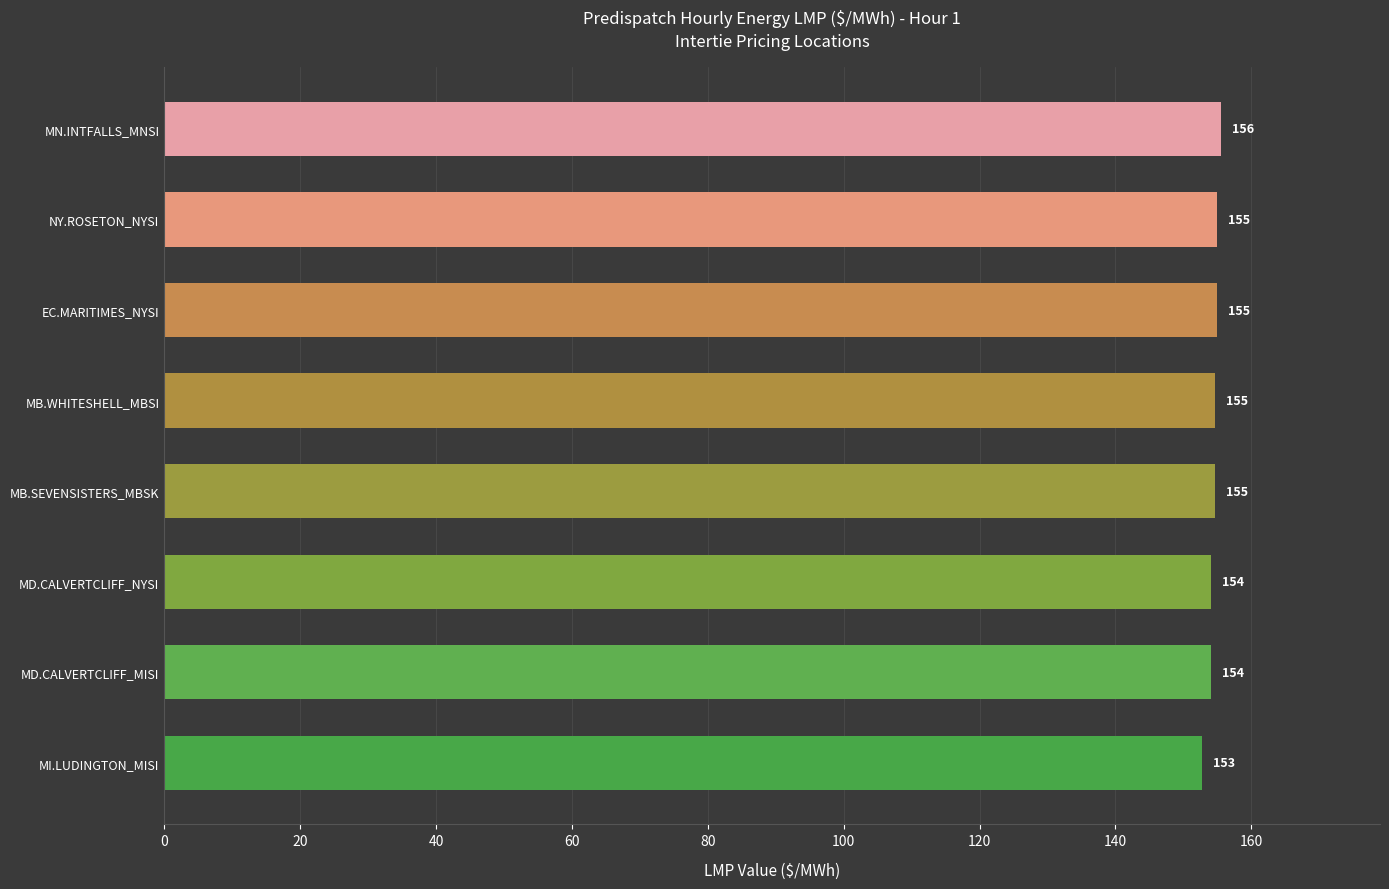

Count the number of values greater than 154.

7